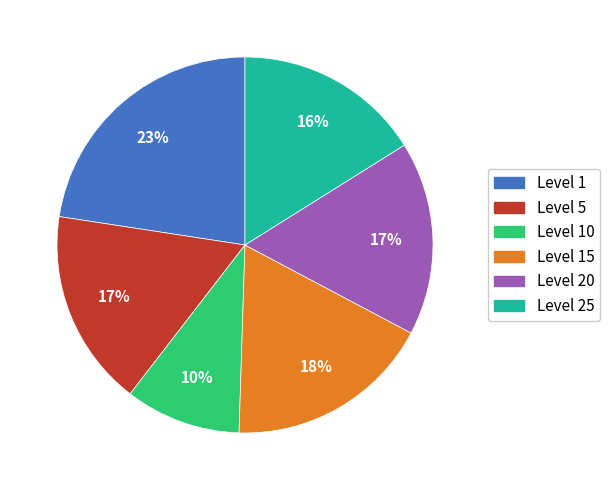

To the nearest percent, what portion does Level 20 represent?

17%